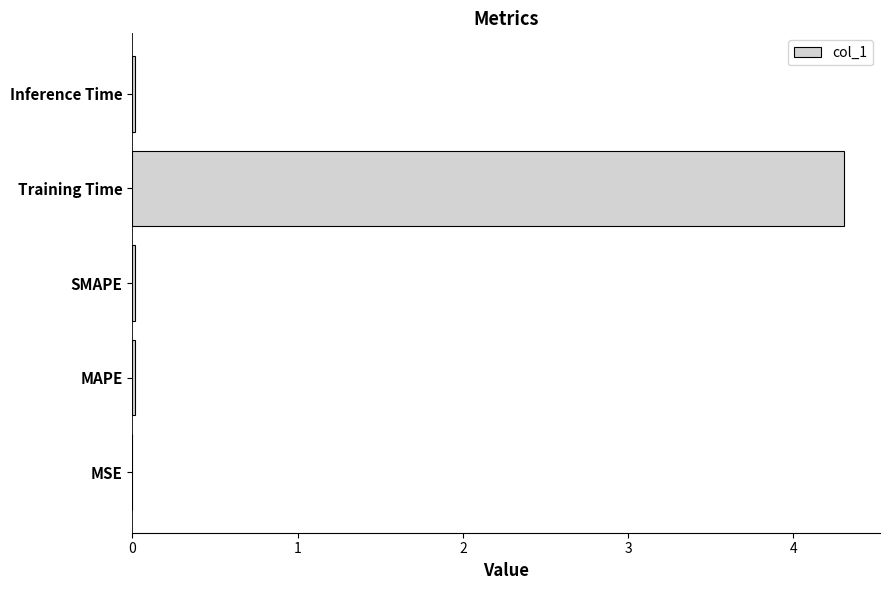

What is the sum of all values?

4.4